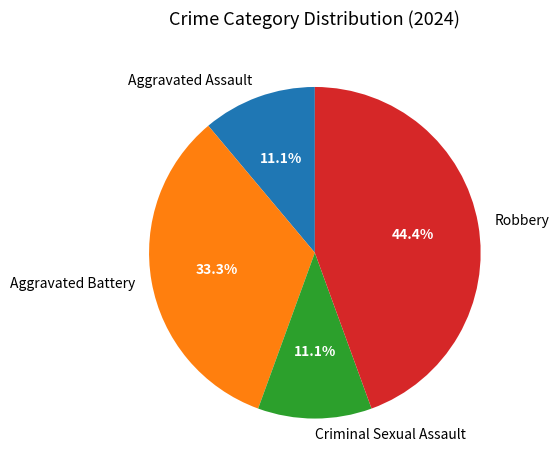

True or false: Robbery accounts for 54% of the total.

False